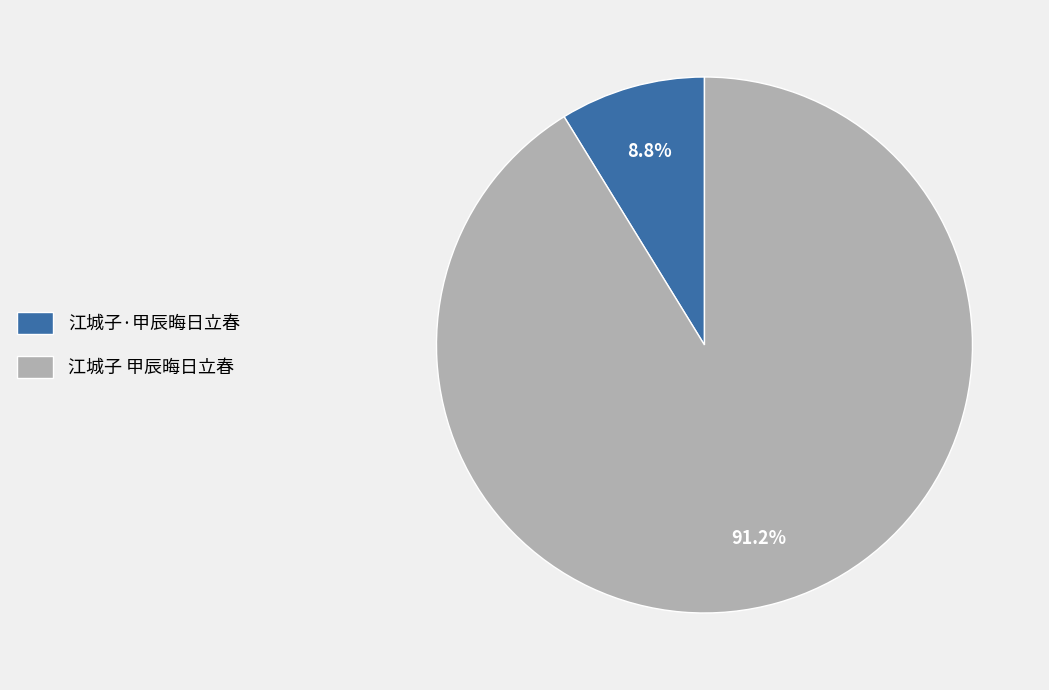

What is the majority slice?

江城子 甲辰晦日立春